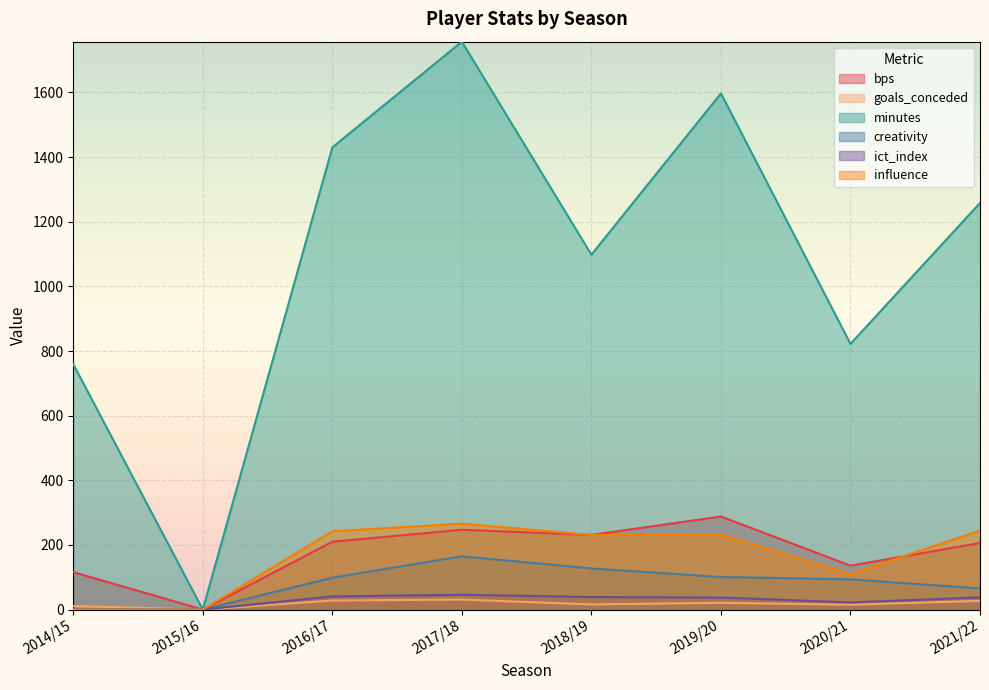

Which series has the largest total across all categories?

minutes